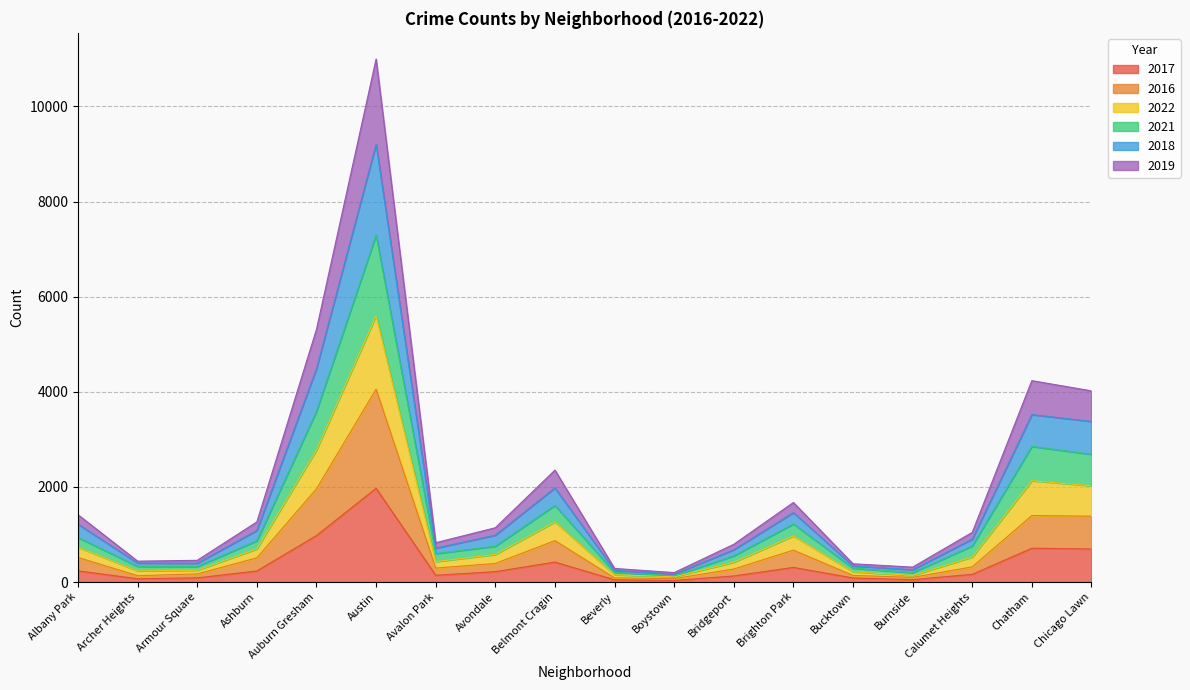

The value of 2017 at Ashburn is 233. True or false?

True